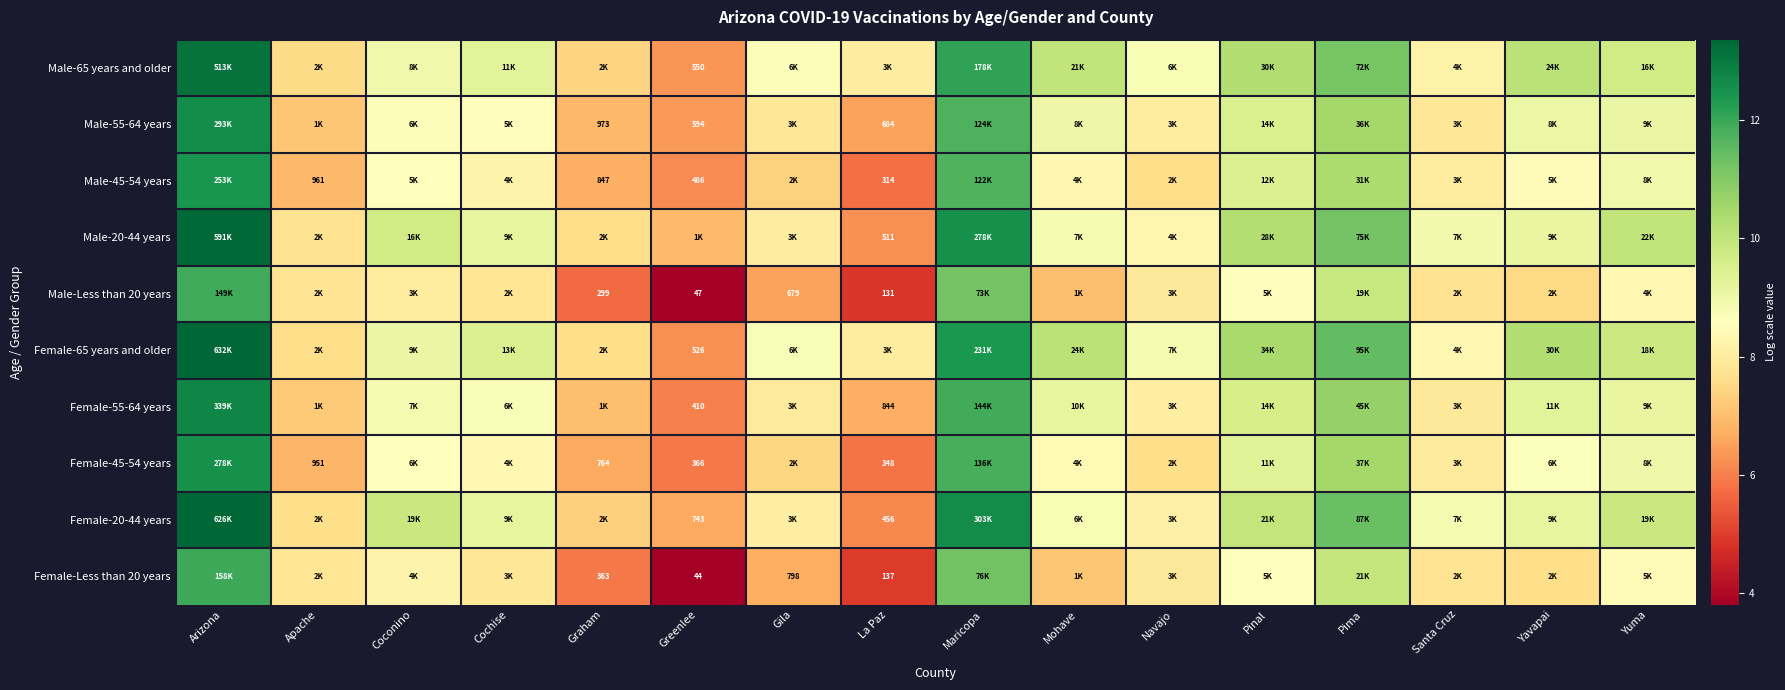

What is the lowest value of the Female-65 years and older series?

6.3